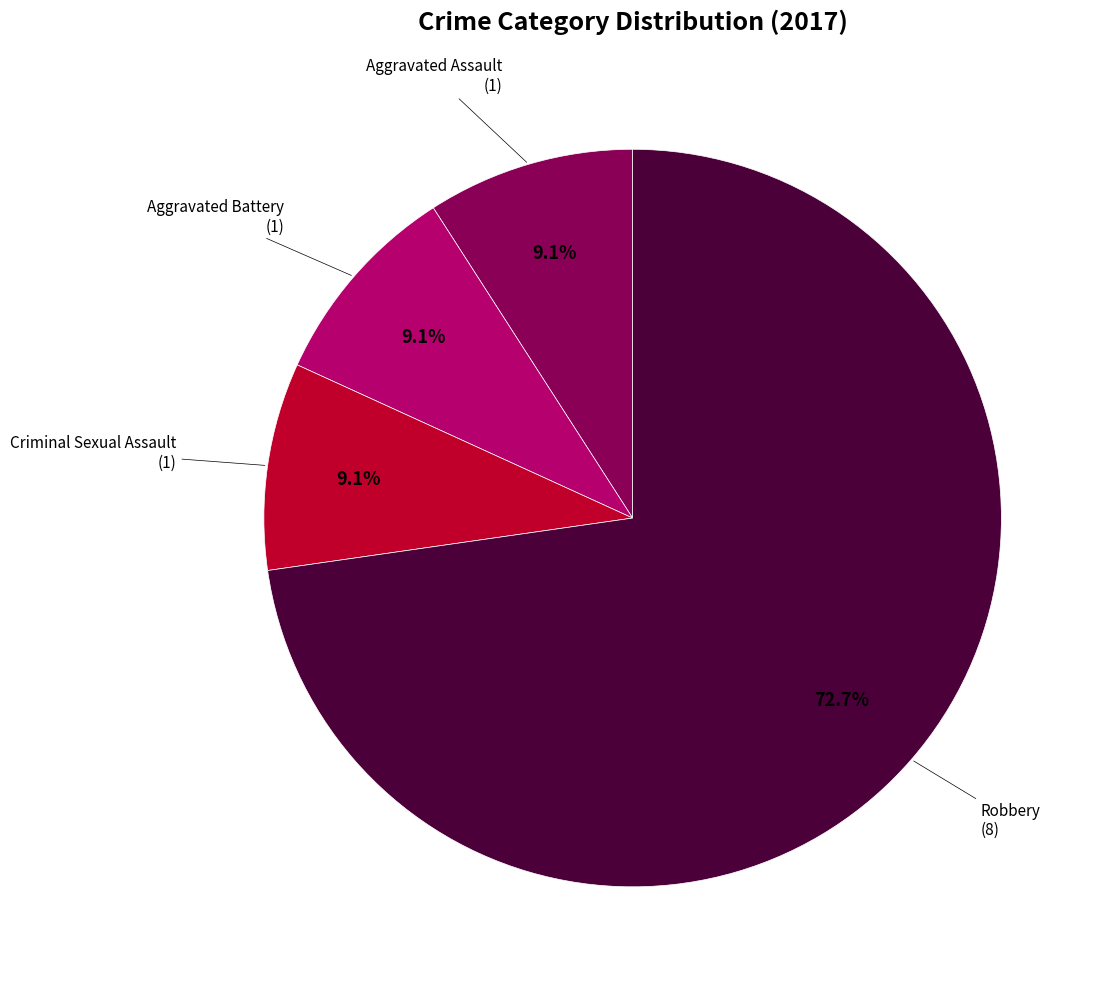

Is there a majority slice in this chart?

Yes